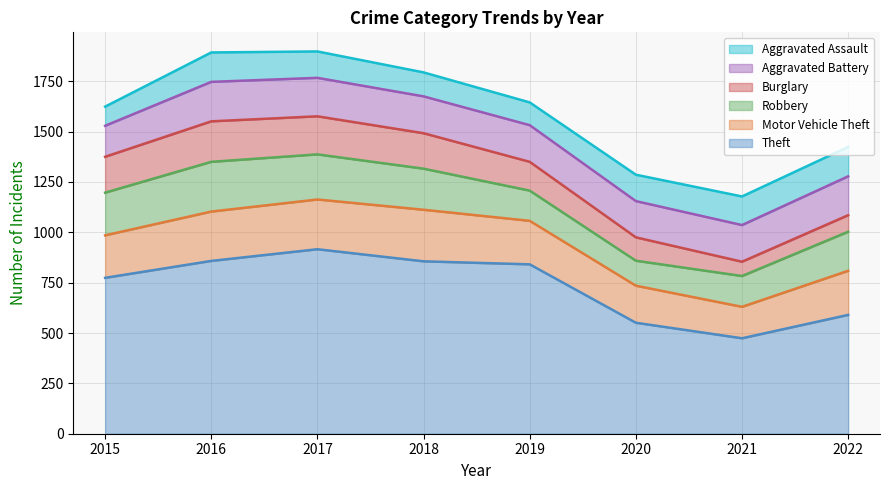

How many times do Motor Vehicle Theft and Aggravated Battery cross each other?

2